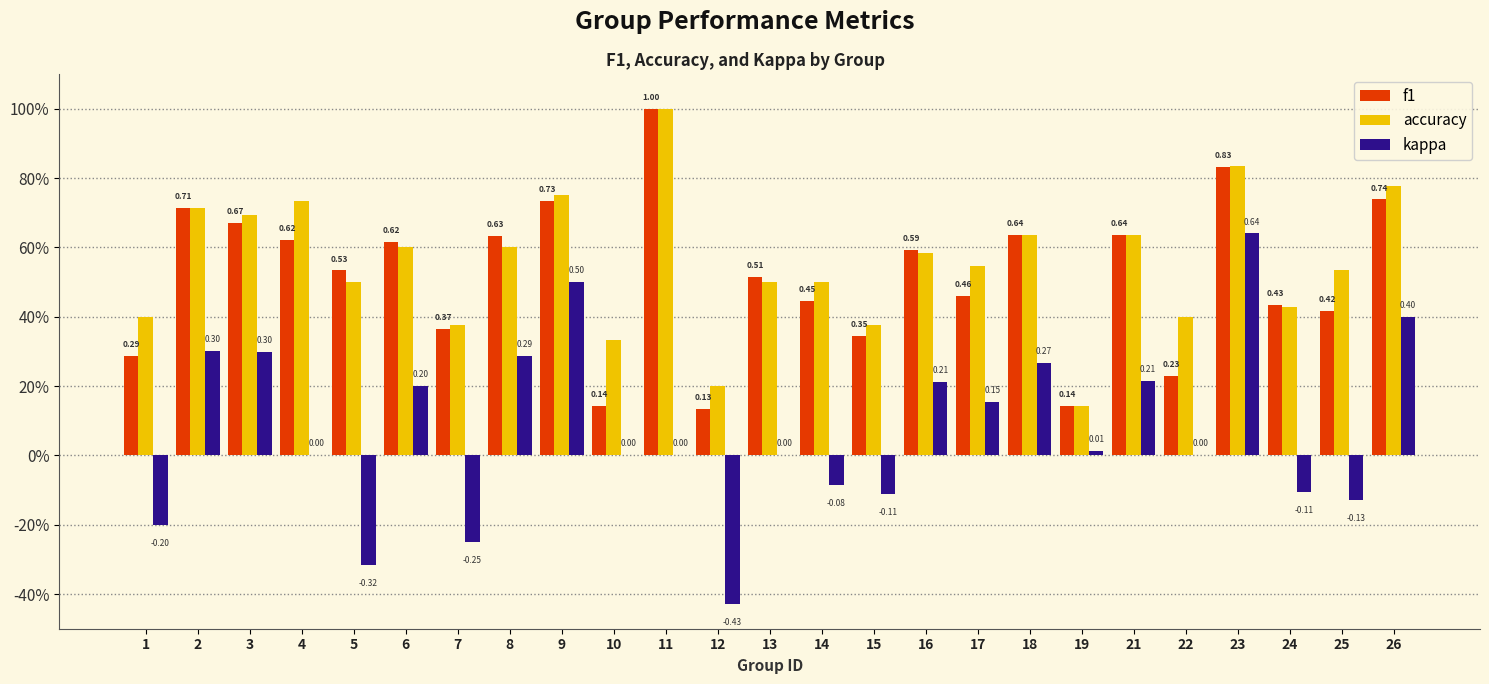

What are all the series names shown in the legend?

f1, accuracy, kappa